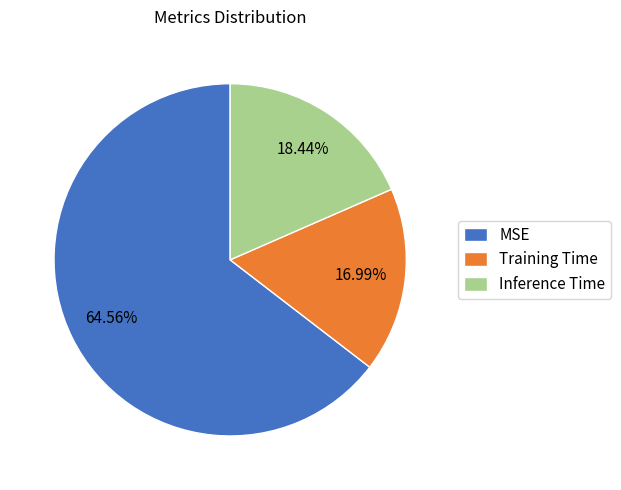

Which category accounts for the majority?

MSE